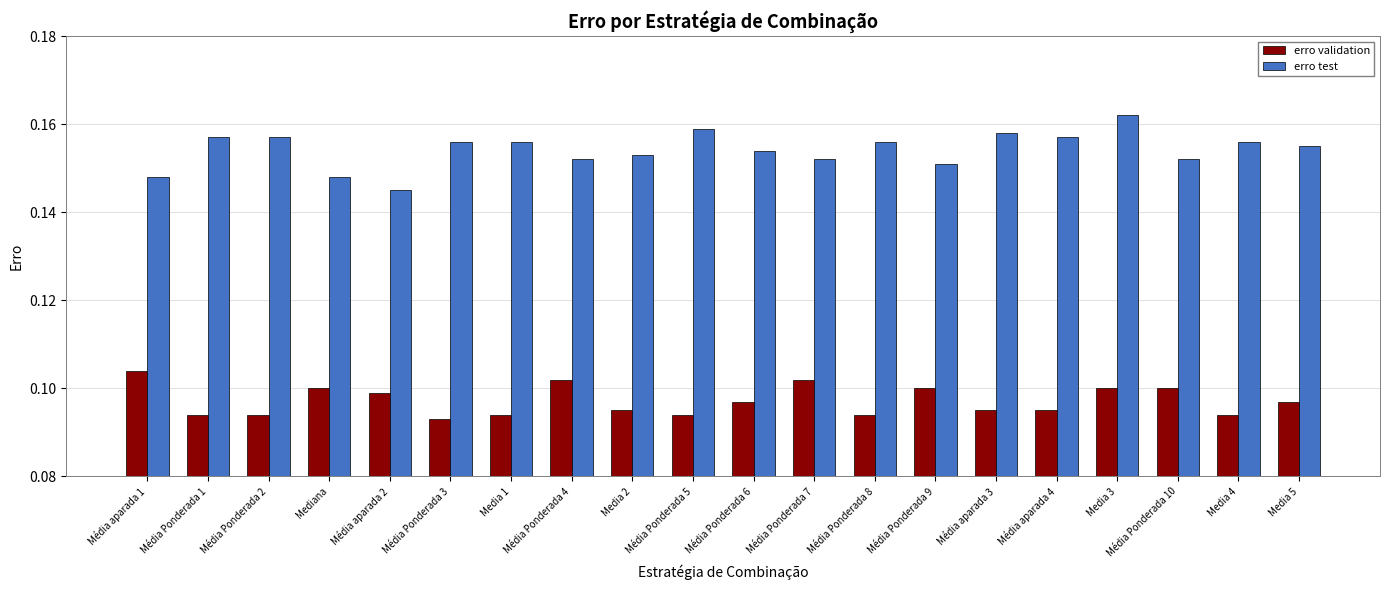

Is it true that erro validation equals 0.2 at Média Ponderada 4?

False